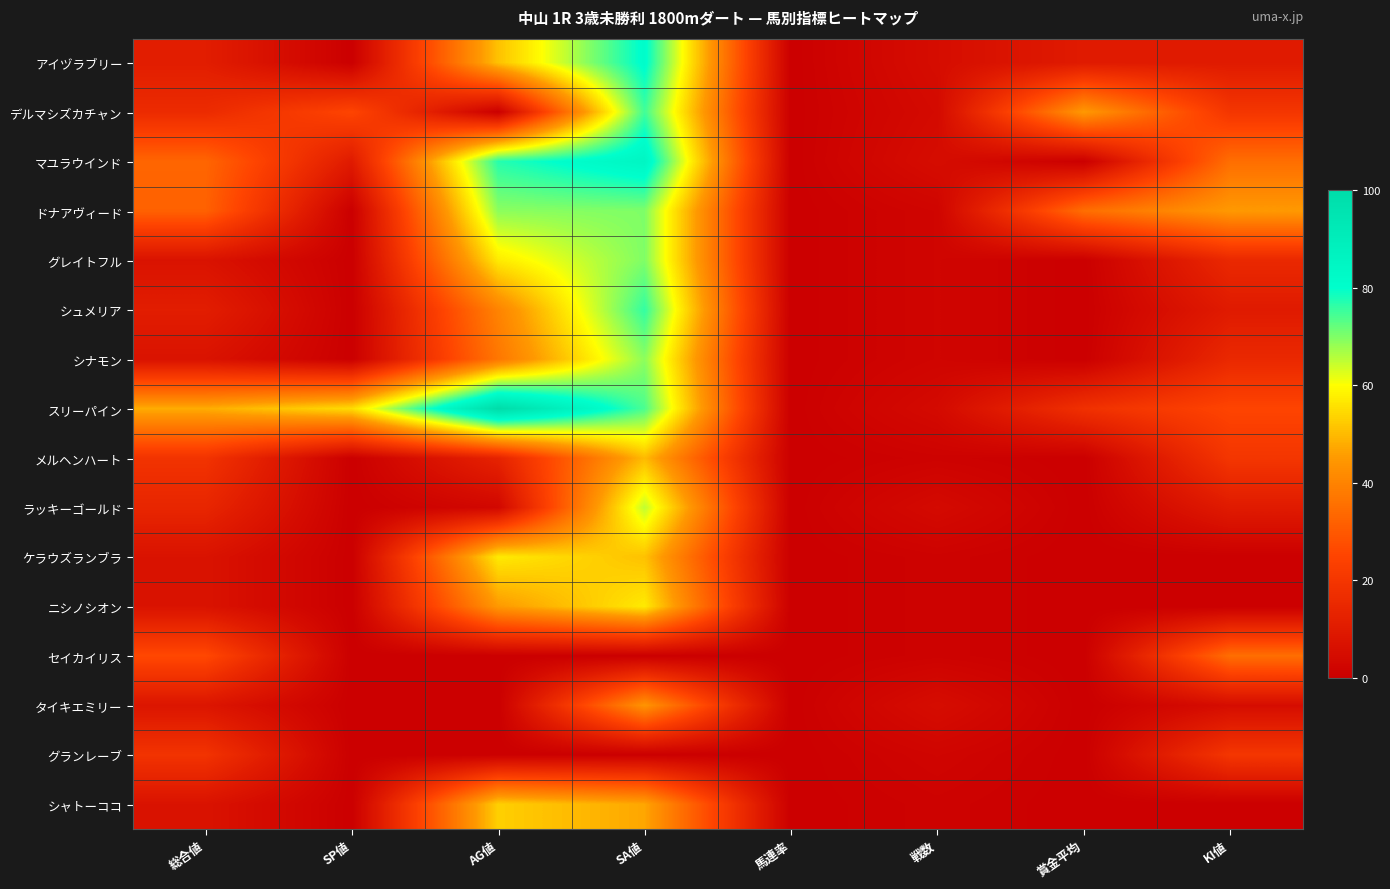

What is the total value across all series at 戦数?

42